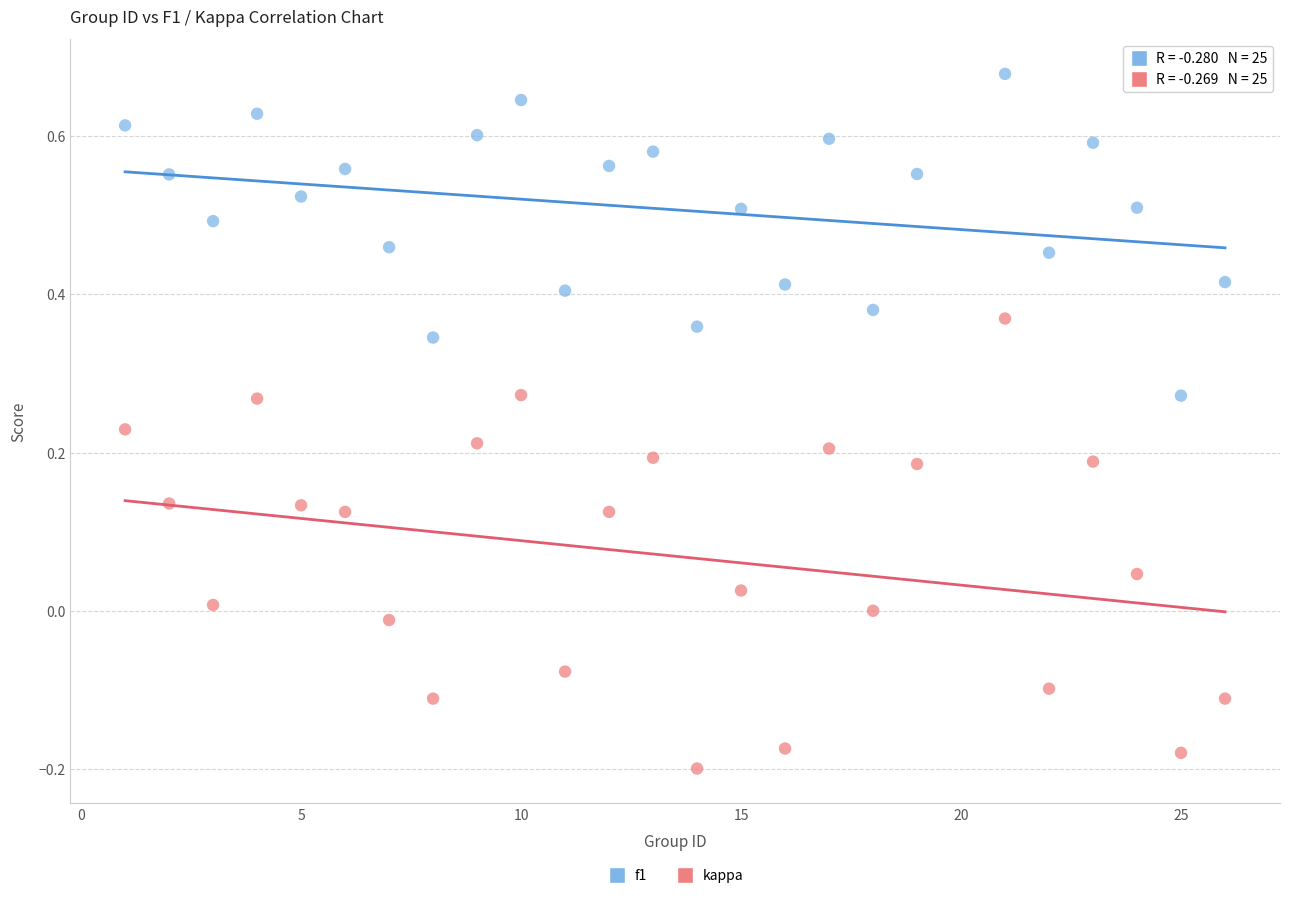

What is the X range (max minus min) for the scatter plot?

25.0